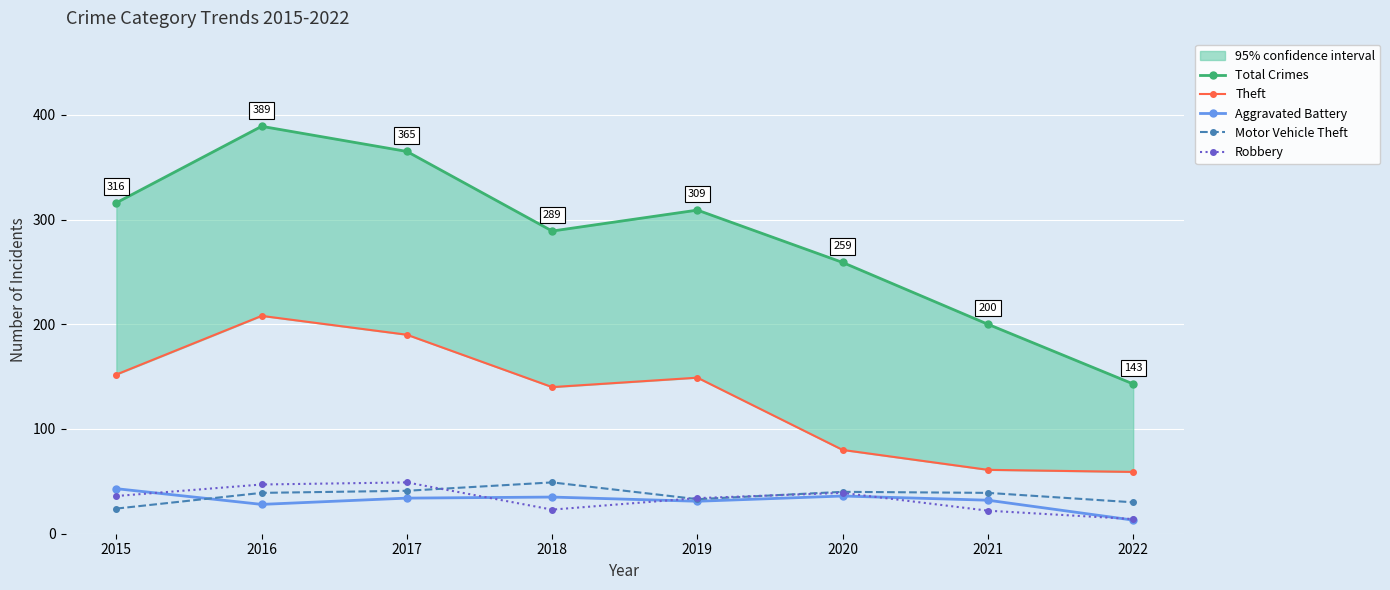

What is the minimum value for Theft?

59